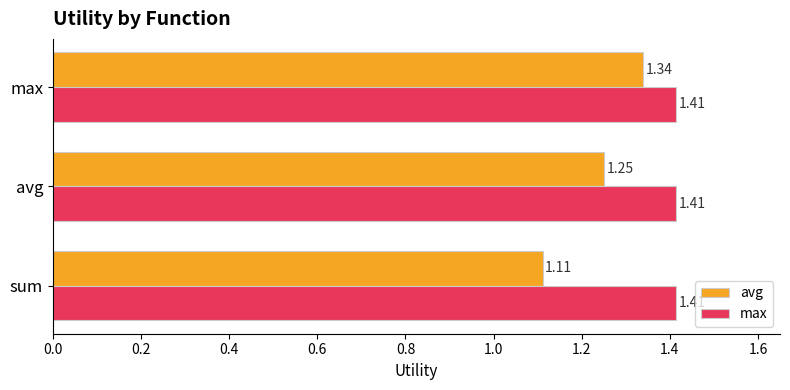

What is the sum of all max values?

4.2